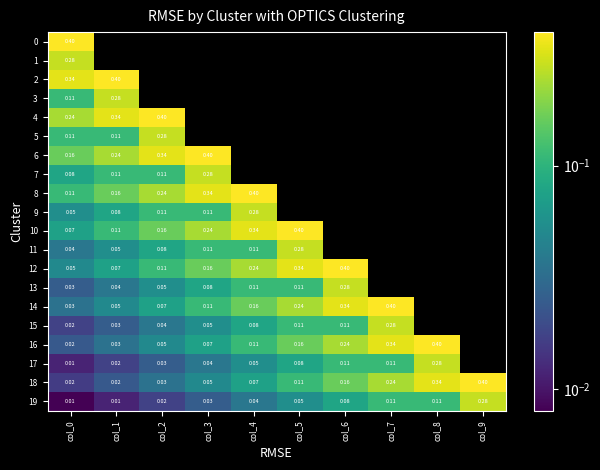

Is the value of 19 at col_5 greater than the value of 12 at col_6?

No